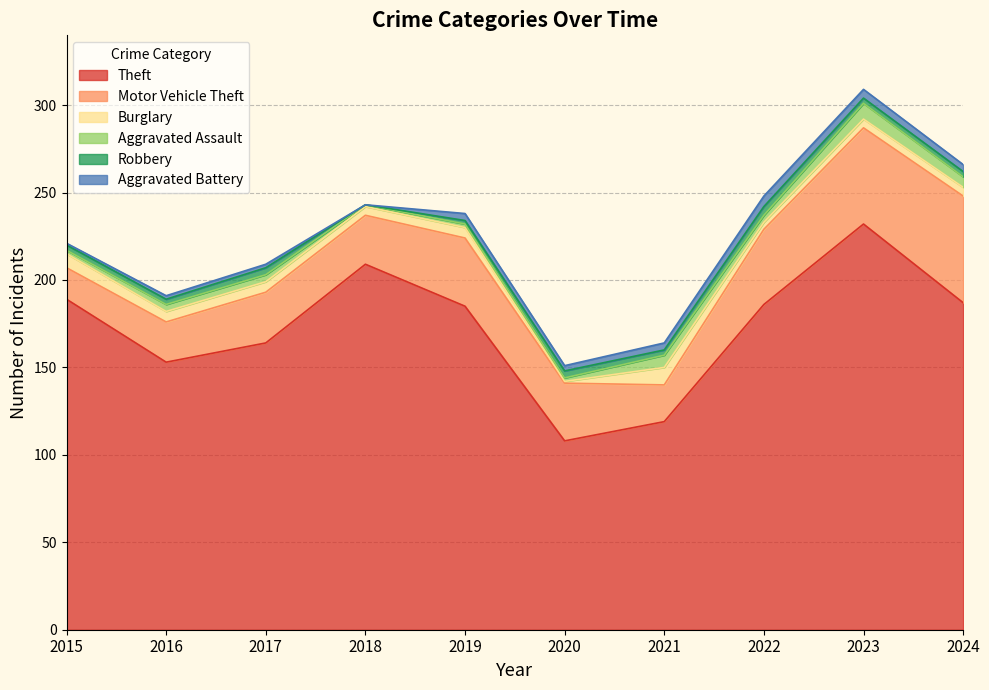

At how many categories does at least one series exceed 147?

8